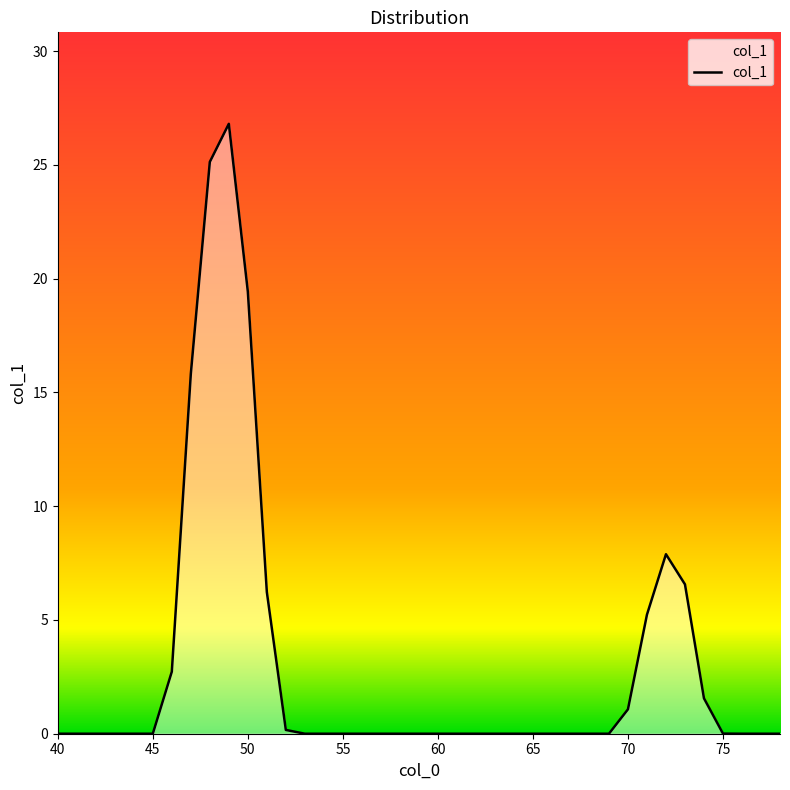

Does the chart have visible grid lines?

No